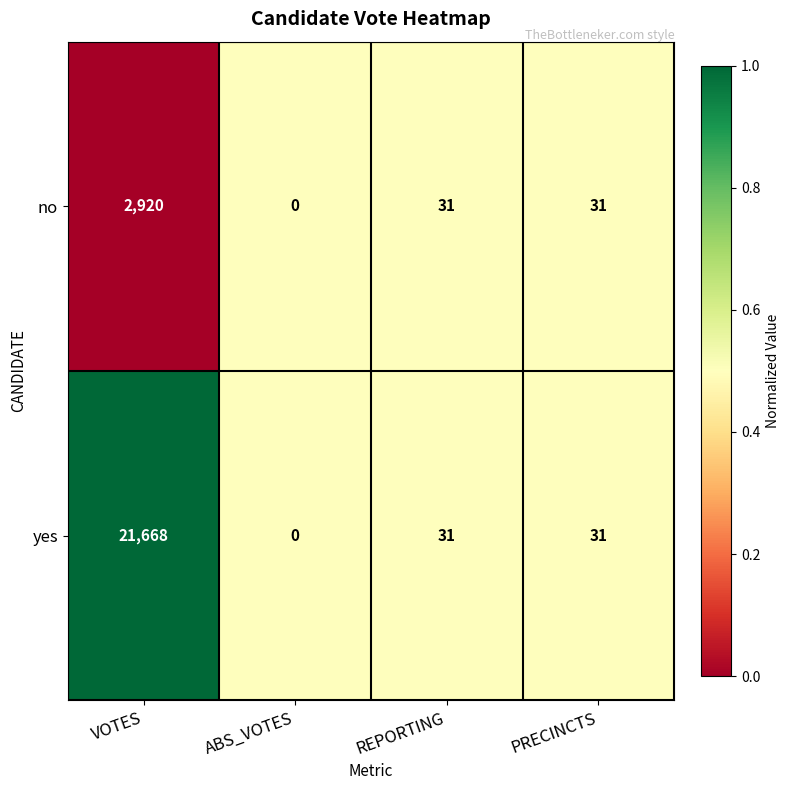

How many series are shown in this chart?

2